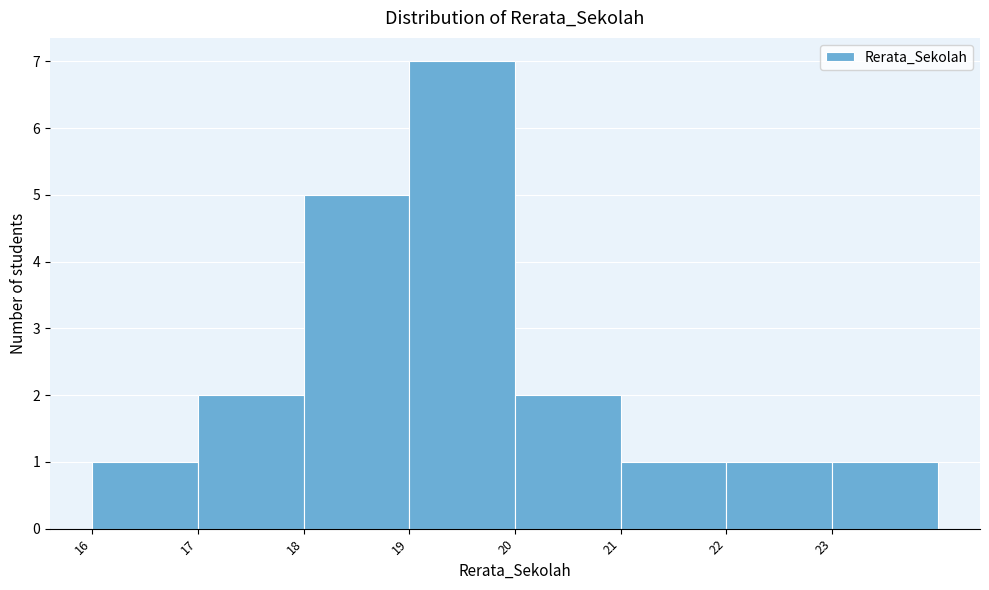

Reading left to right, transcribe all the data shown in this chart.

16=1	17=2	18=5	19=7	20=2	21=1	22=1	23=1